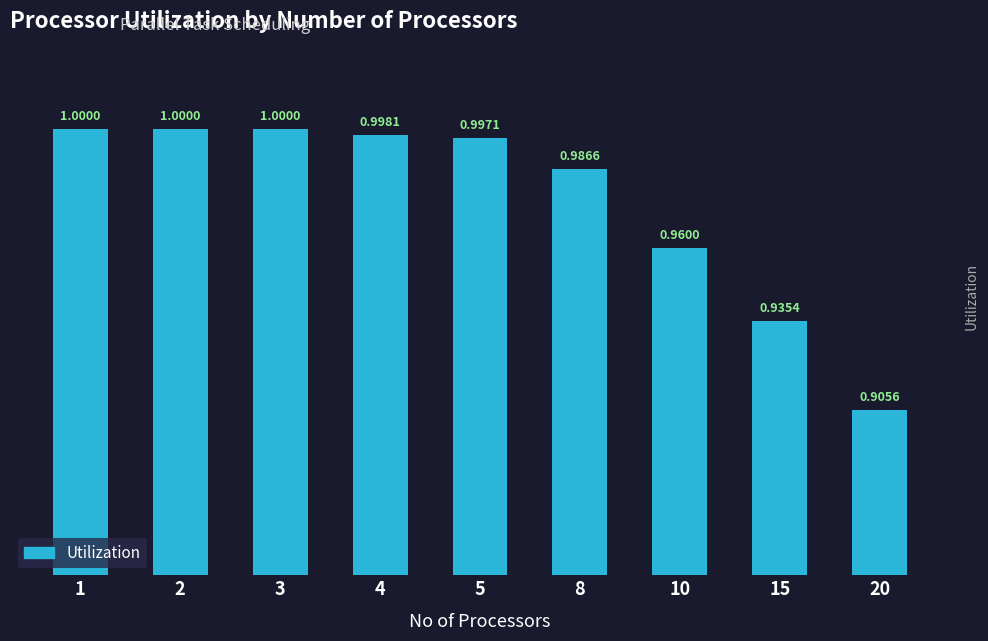

The chart shows a value of 0.2 at 10. True or false?

False